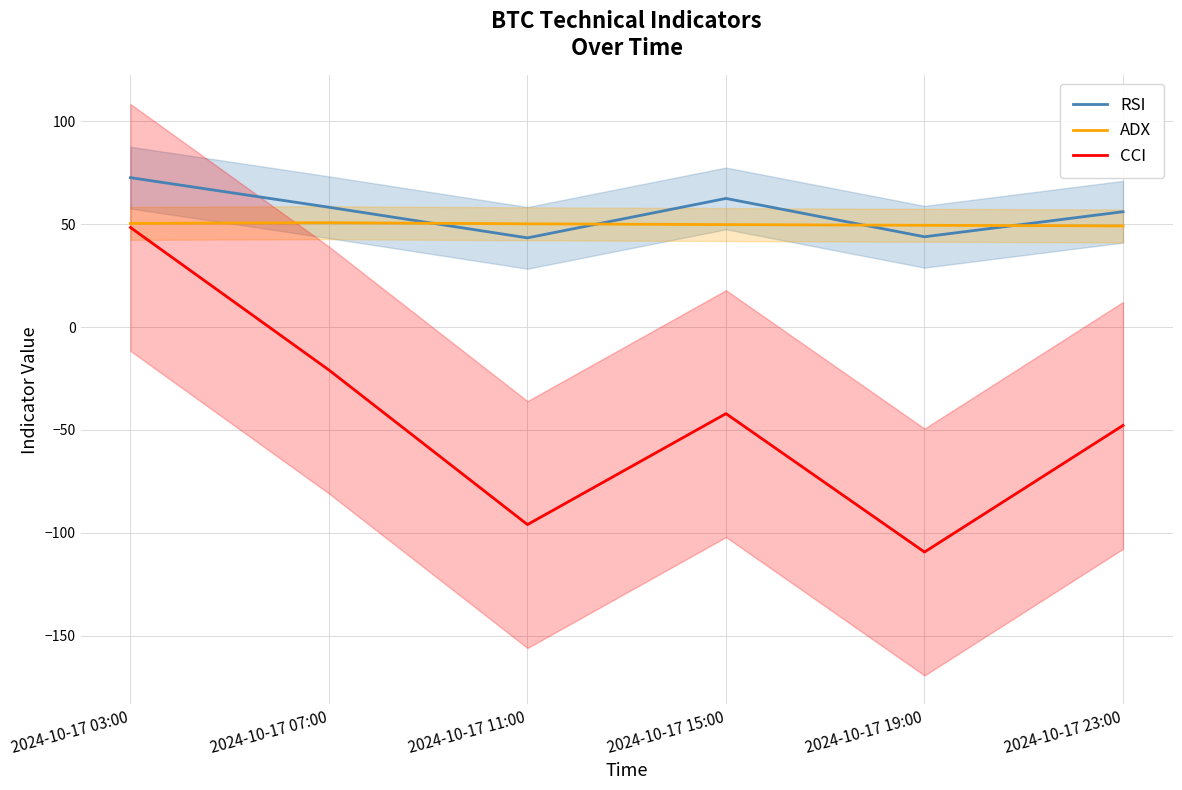

True or false: ADX and CCI intersect in this chart.

False